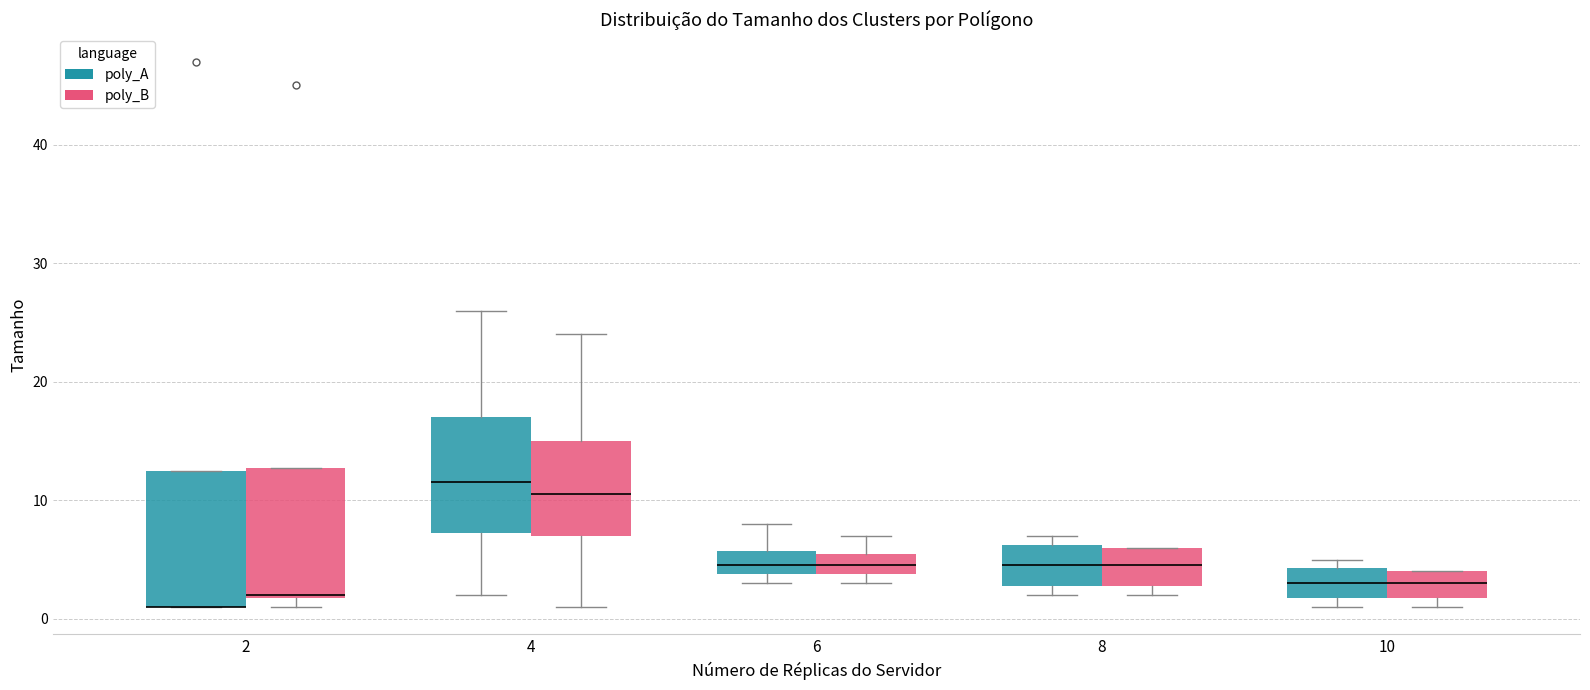

Where is the upper edge of the box for 6 (poly_A) on the y-axis? The values are not printed on the chart, so give them approximately, as read against the axis.

6